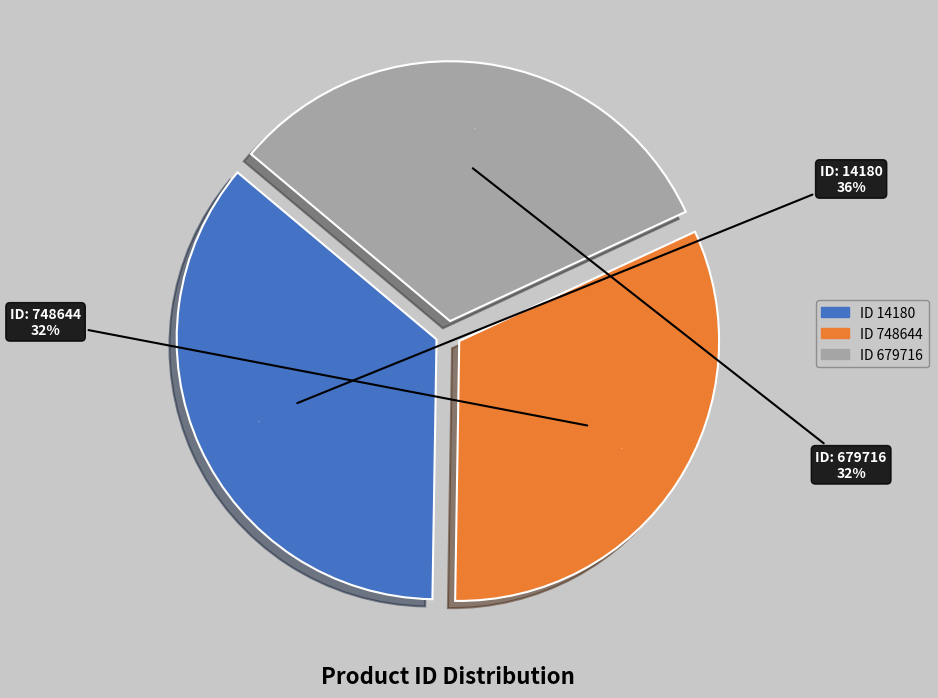

To the nearest percent, what is the difference between the largest and smallest slice percentages?

4%